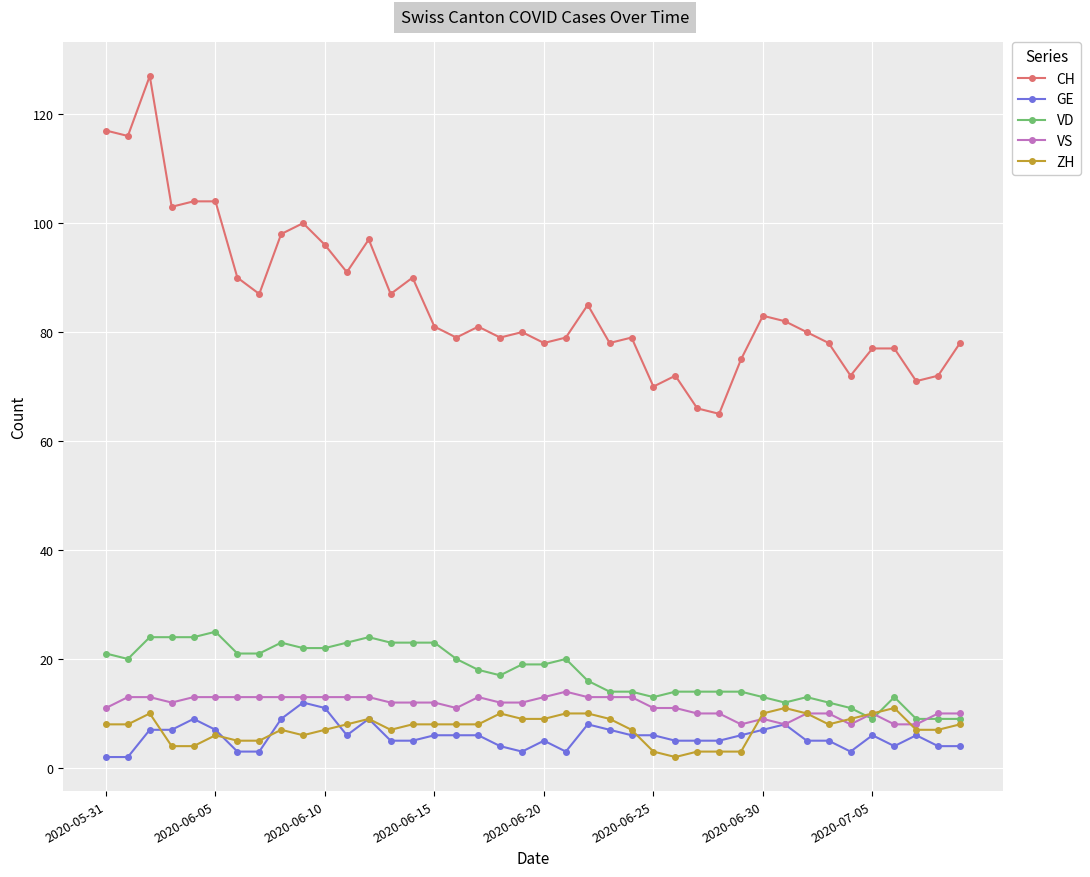

Is this an area chart (filled region under the line)?

No